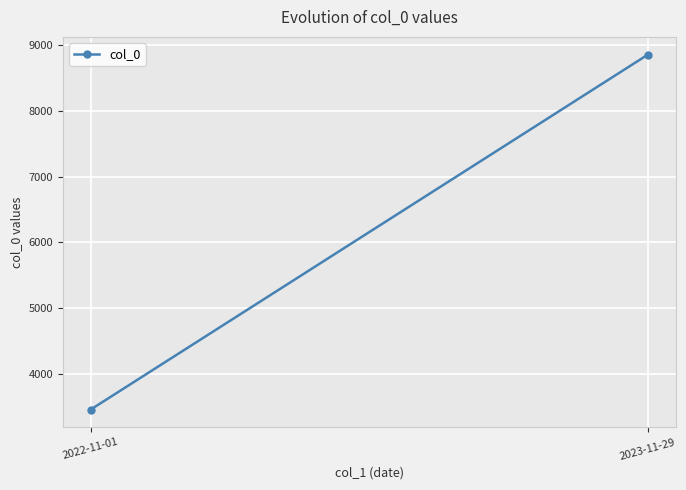

Is this an area chart (filled region under the line)?

No